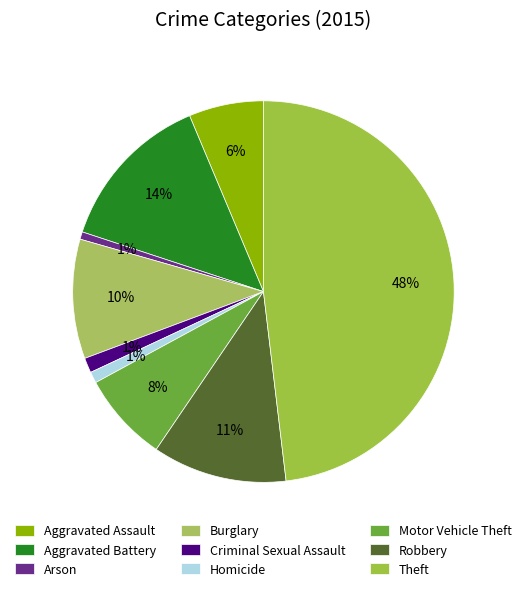

To the nearest percent, what is the difference between the largest and smallest slice percentages?

47%